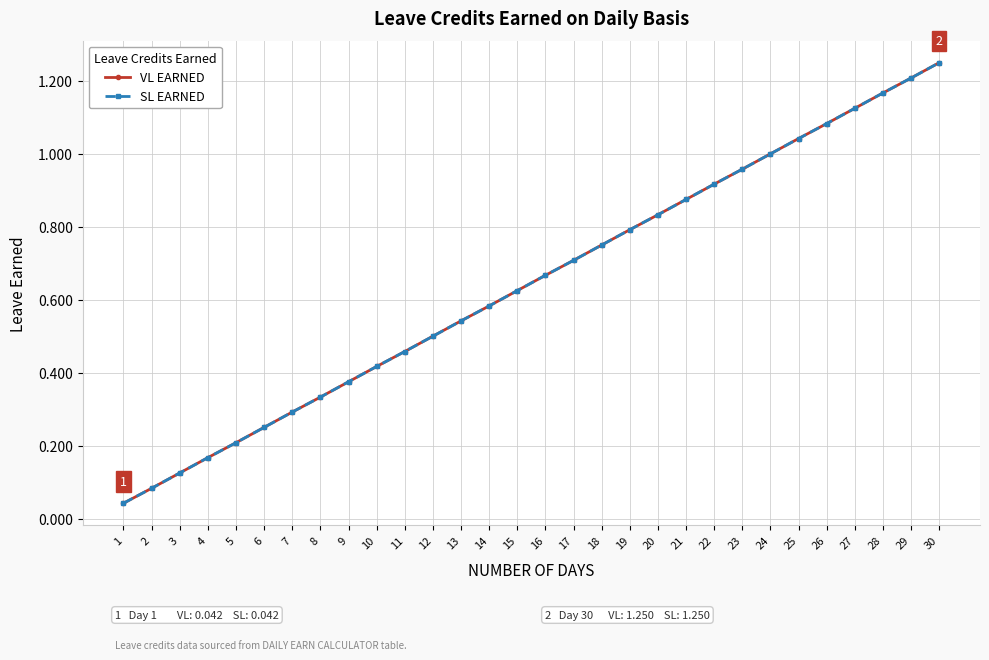

What are all the series names shown in the legend?

VL EARNED, SL EARNED